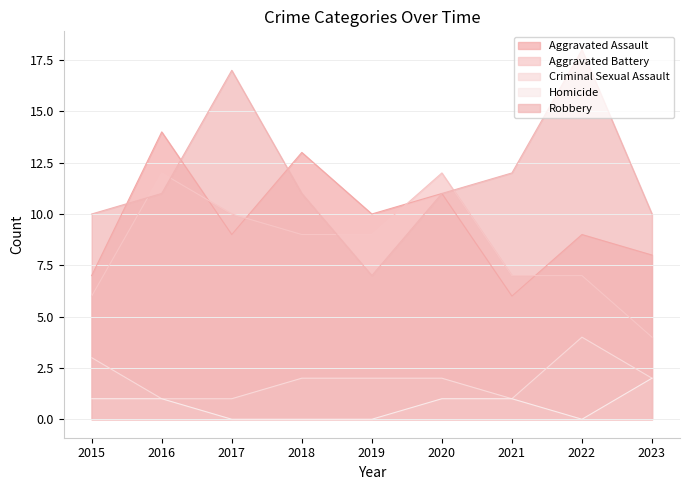

How many times do Aggravated Assault and Robbery cross each other?

3